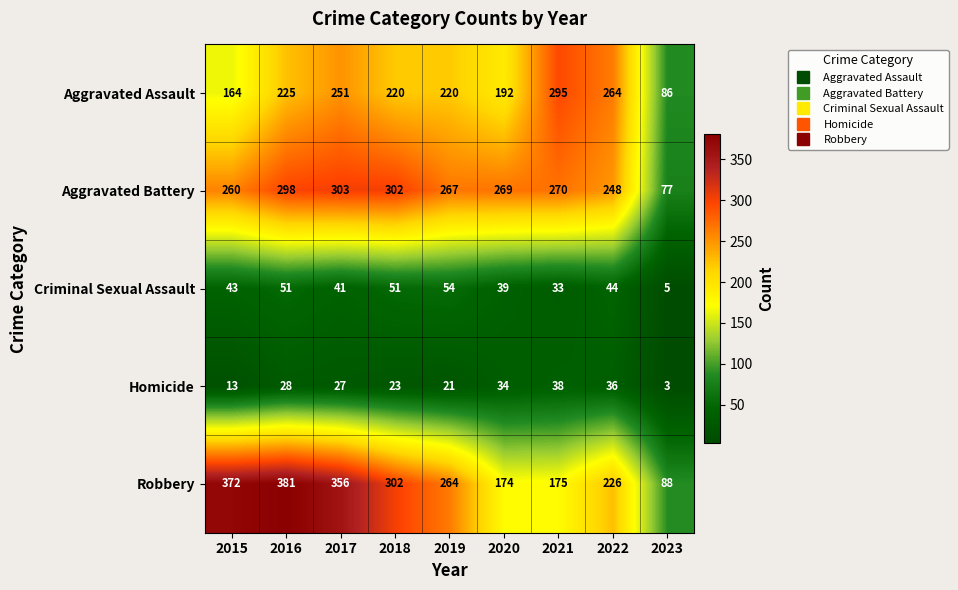

What is the difference between the second highest and minimum values in the Aggravated Assault series?

178